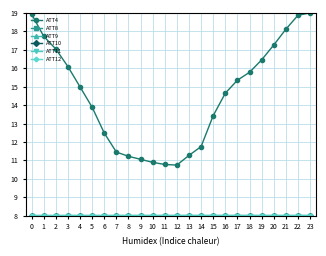

What is the greatest value displayed?

19.0